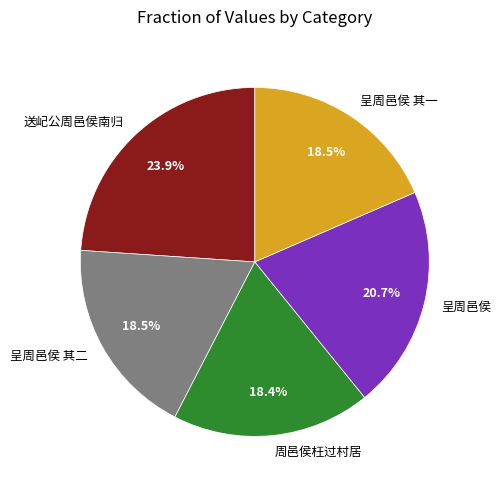

What percentage is NOT represented by 周邑侯枉过村居?

81.6%